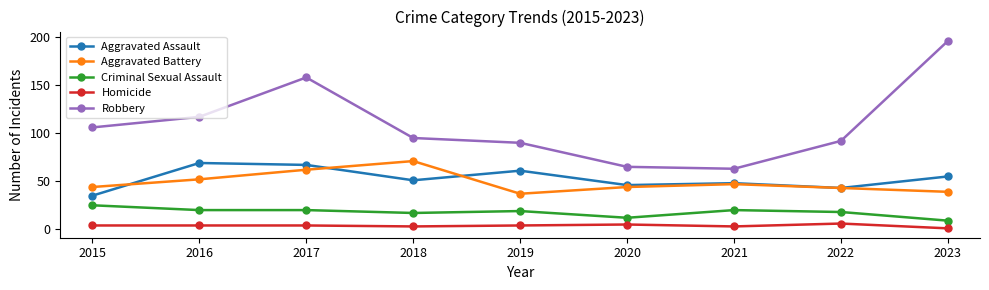

At how many categories does at least one series exceed 162?

1